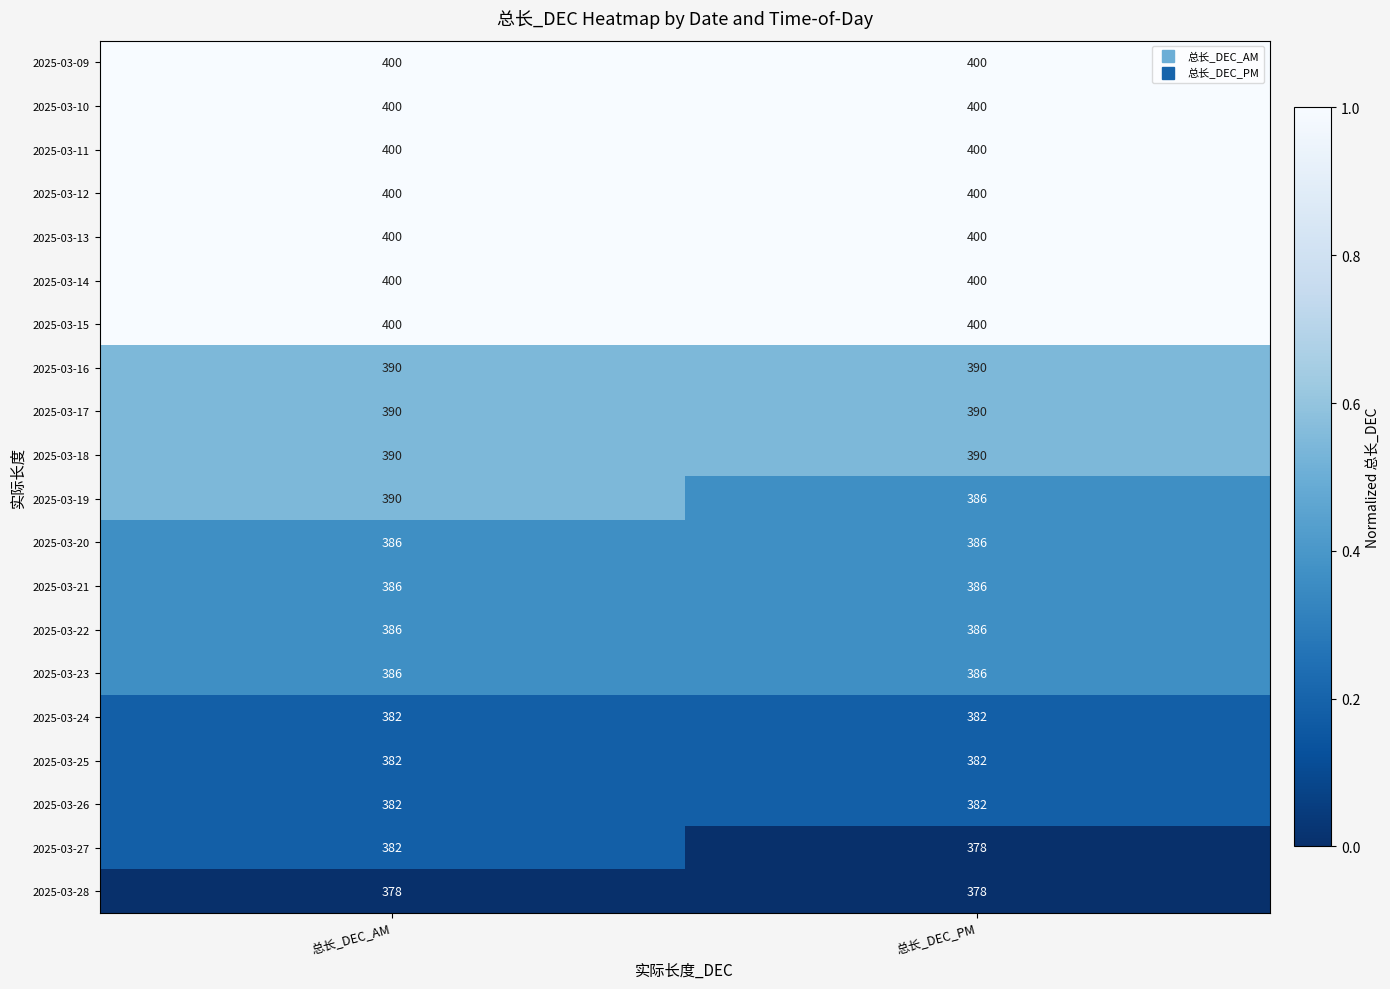

What is the approximate value of 2025-03-14 at 总长_DEC_AM?

400